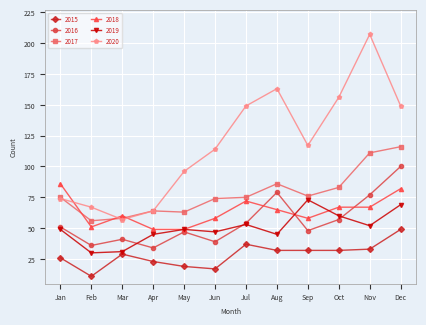

What are all the series names shown in the legend?

2015, 2016, 2017, 2018, 2019, 2020